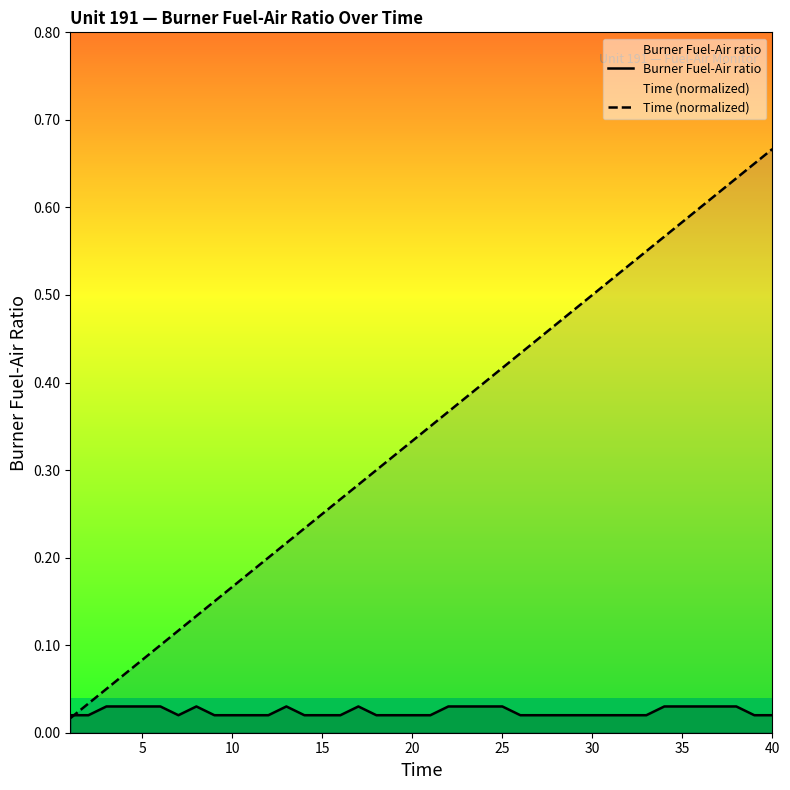

What are all the series names shown in the legend?

Burner Fuel-Air ratio, Time (normalized)